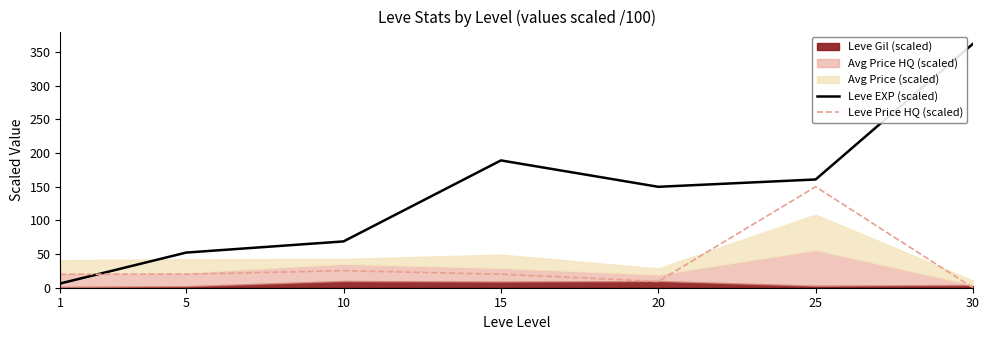

What is the highest value of the Leve Price HQ (scaled) series?

150.0